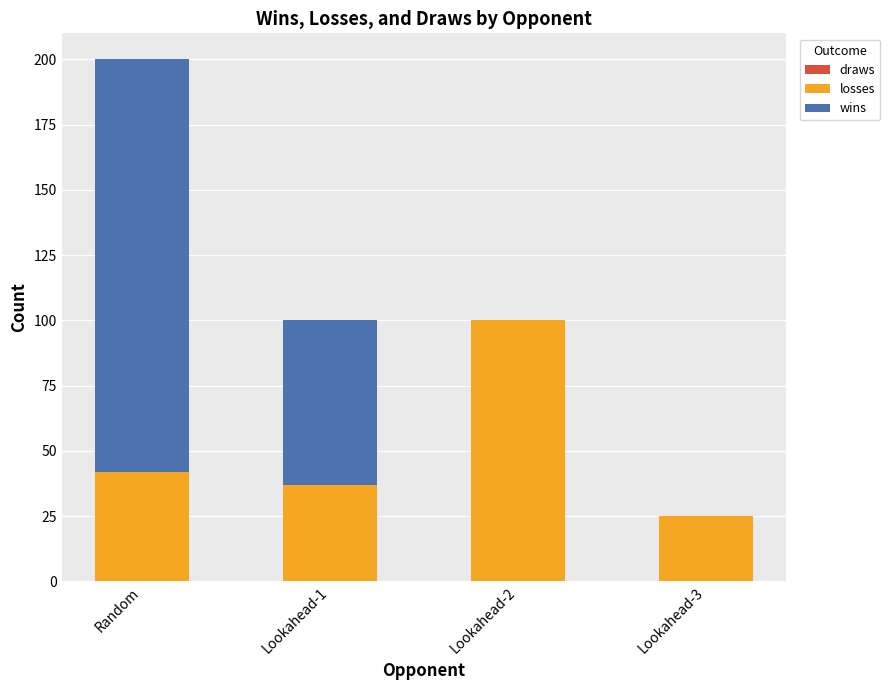

True or false: losses has a value of 42 at Random.

True